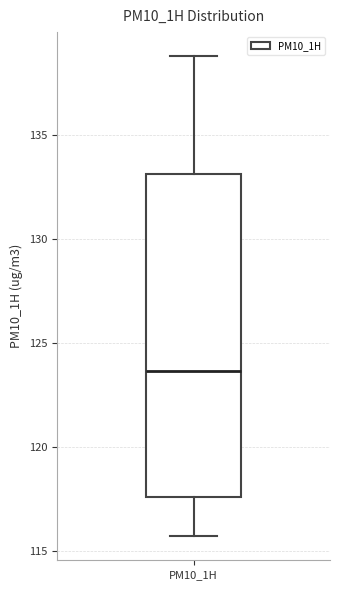

Where does the upper whisker of the box for PM10_1H end on the y-axis? The values are not printed on the chart, so give them approximately, as read against the axis.

139.0